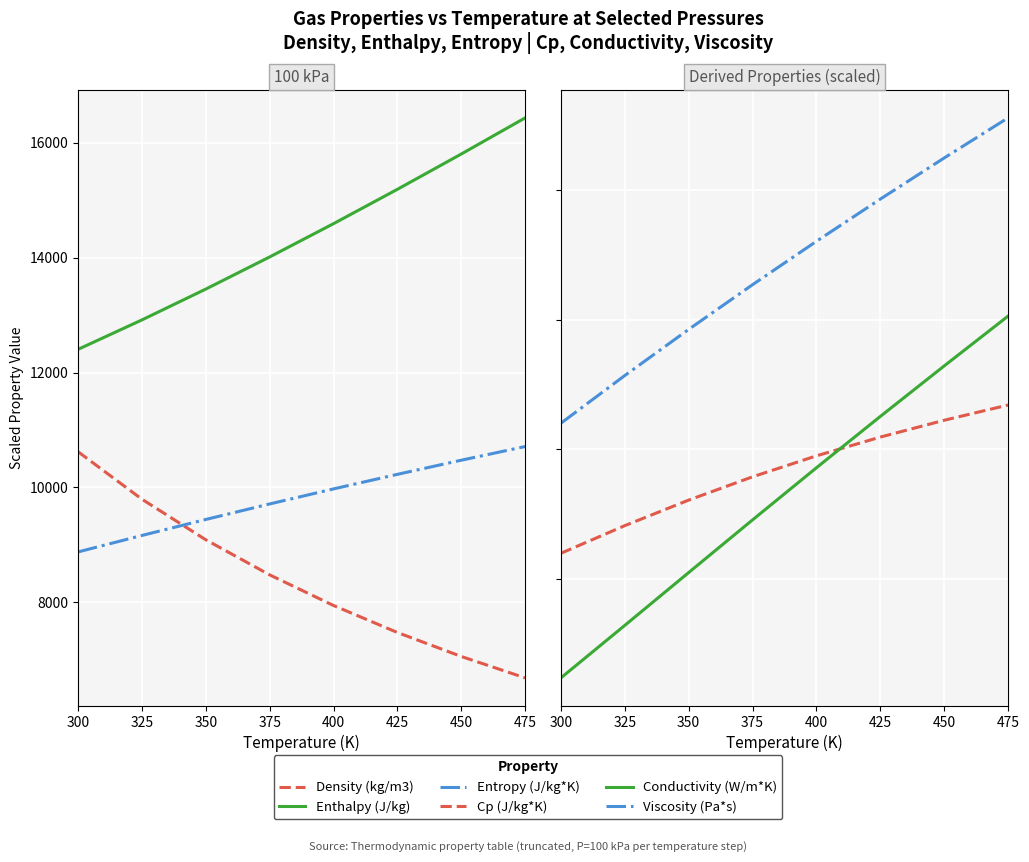

Reading right to left, transcribe all the data shown in this chart.

Density (kg/m3): 6685.6	7058.6	7475.8	7945.8	8479.2	9089.9	9796.2	10622.8
Enthalpy (J/kg): 16433.8	15804.8	15190.5	14592.6	14012.9	13453.6	12916.8	12404.4
Entropy (J/kg*K): 10712.7	10474.7	10228.9	9975.2	9713.4	9443.3	9164.9	8877.9
Cp (J/kg*K): 10683.1	10447.2	10187.4	9897.4	9573.4	9213.7	8818.9	8391.8
Conductivity (W/m*K): 12056.9	11286.9	10506.4	9713.1	8907.7	8093.8	7277.4	6466.0
Viscosity (Pa*s): 15120.6	14500.9	13865.4	13213.1	12542.4	11851.6	11138.8	10401.8